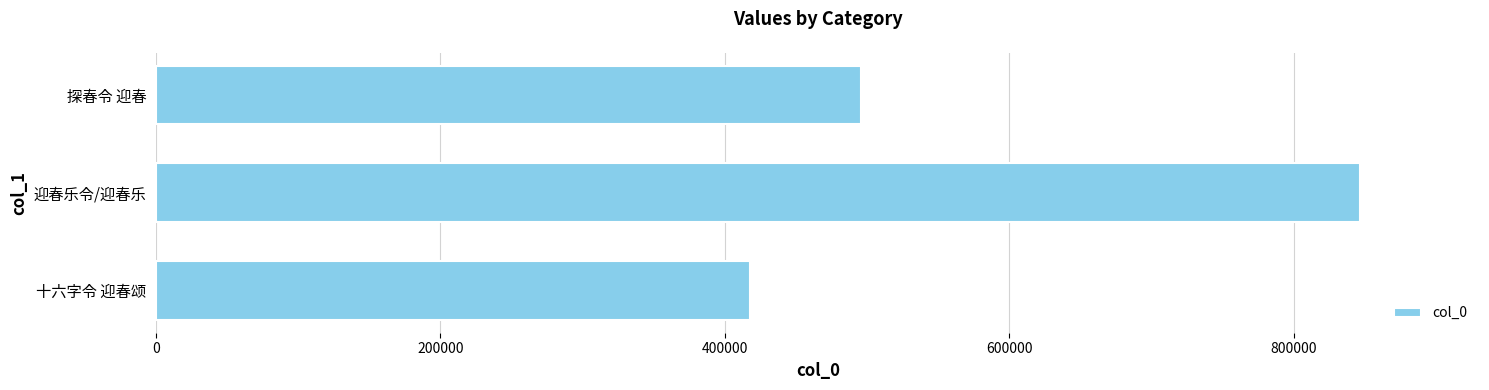

What is the average value?

586660